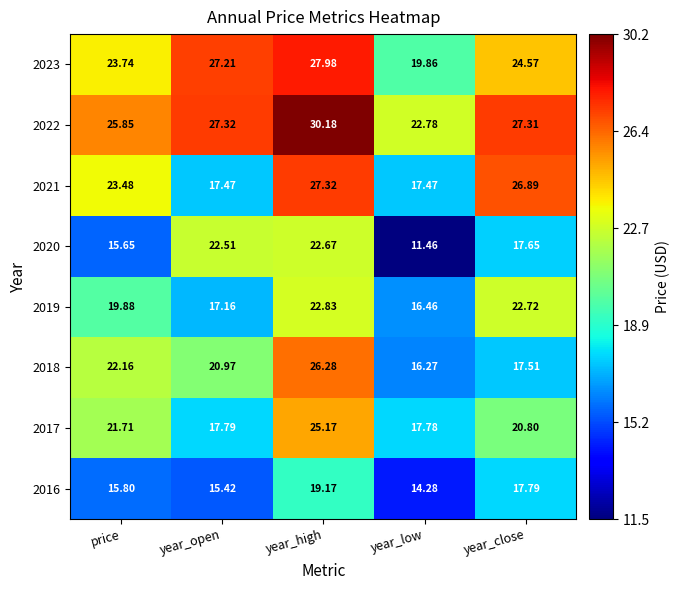

List the labels in order of 2019 value, smallest first.

year_low, year_open, price, year_close, year_high